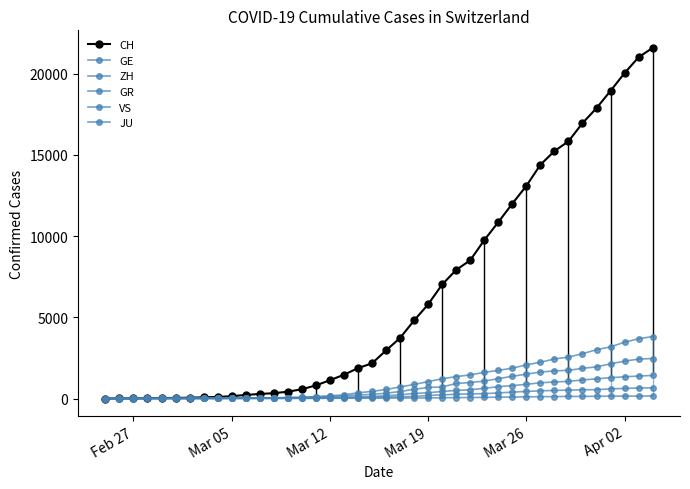

How many lines are shown in the chart?

6